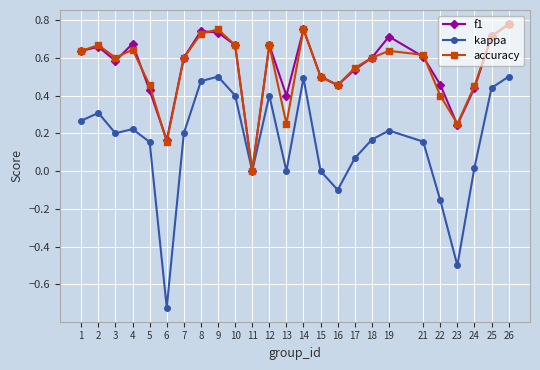

Does the chart have visible grid lines?

Yes